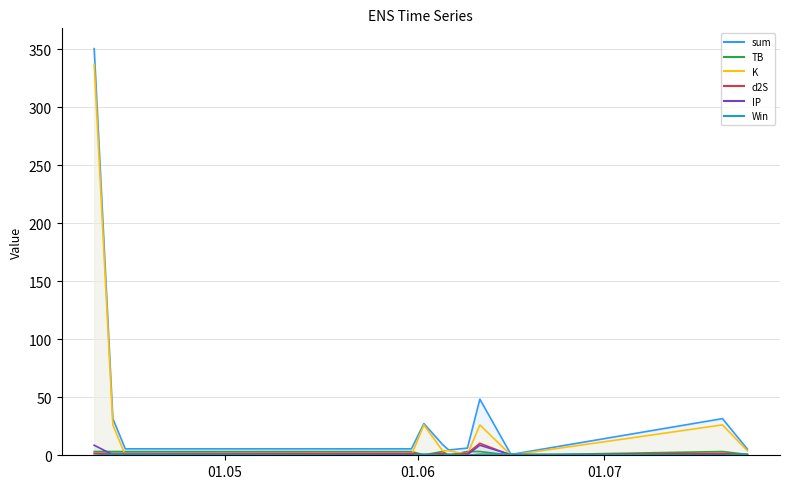

What is the total value across all series at 2024-06-09?

12.4